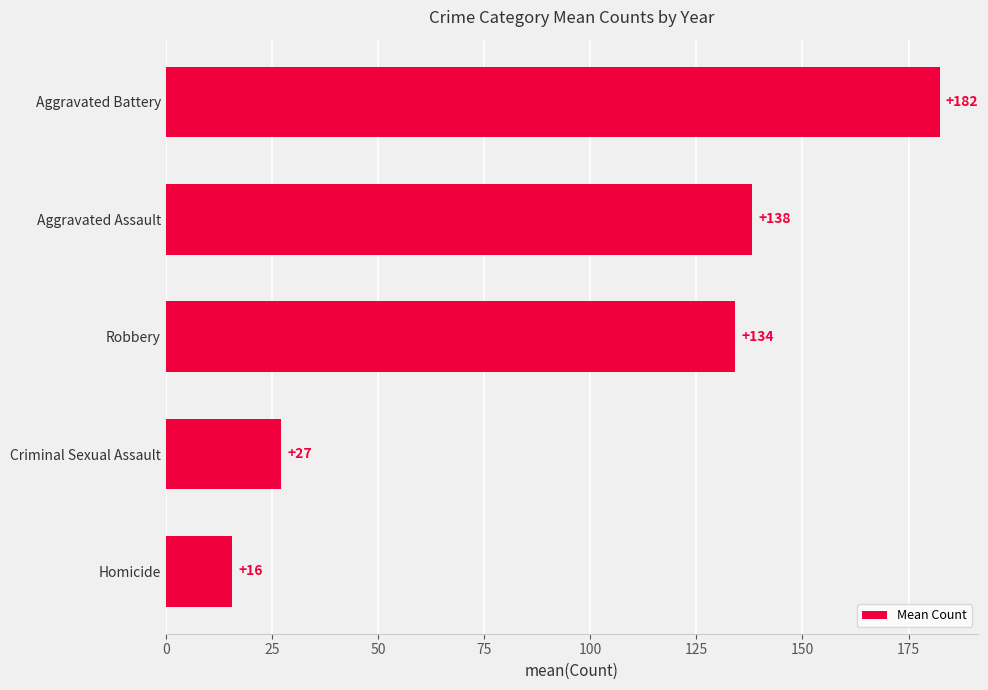

Rank the categories by value from highest to lowest.

Aggravated Battery, Aggravated Assault, Robbery, Criminal Sexual Assault, Homicide